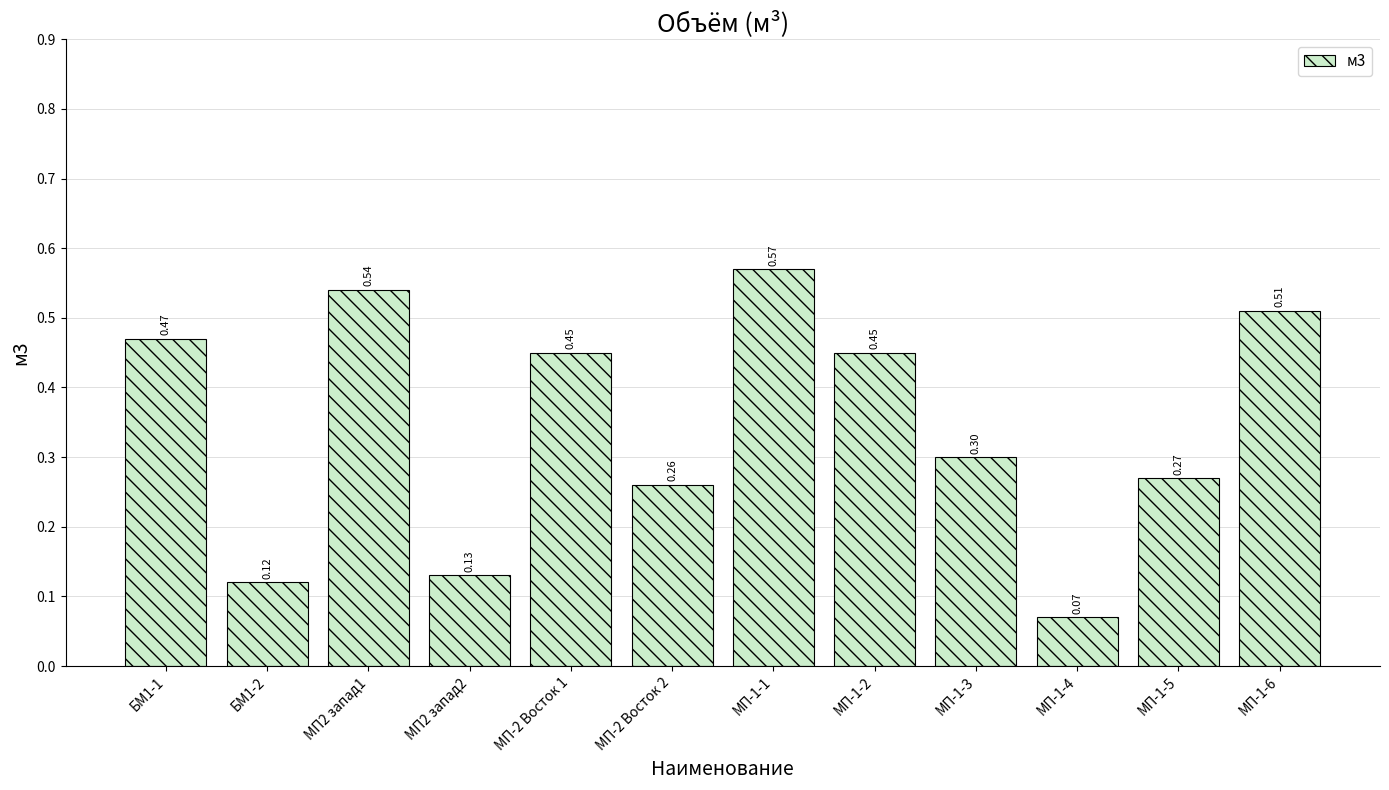

What is the change in value from МП2 запад2 to МП-2 Восток 2?

+0.1